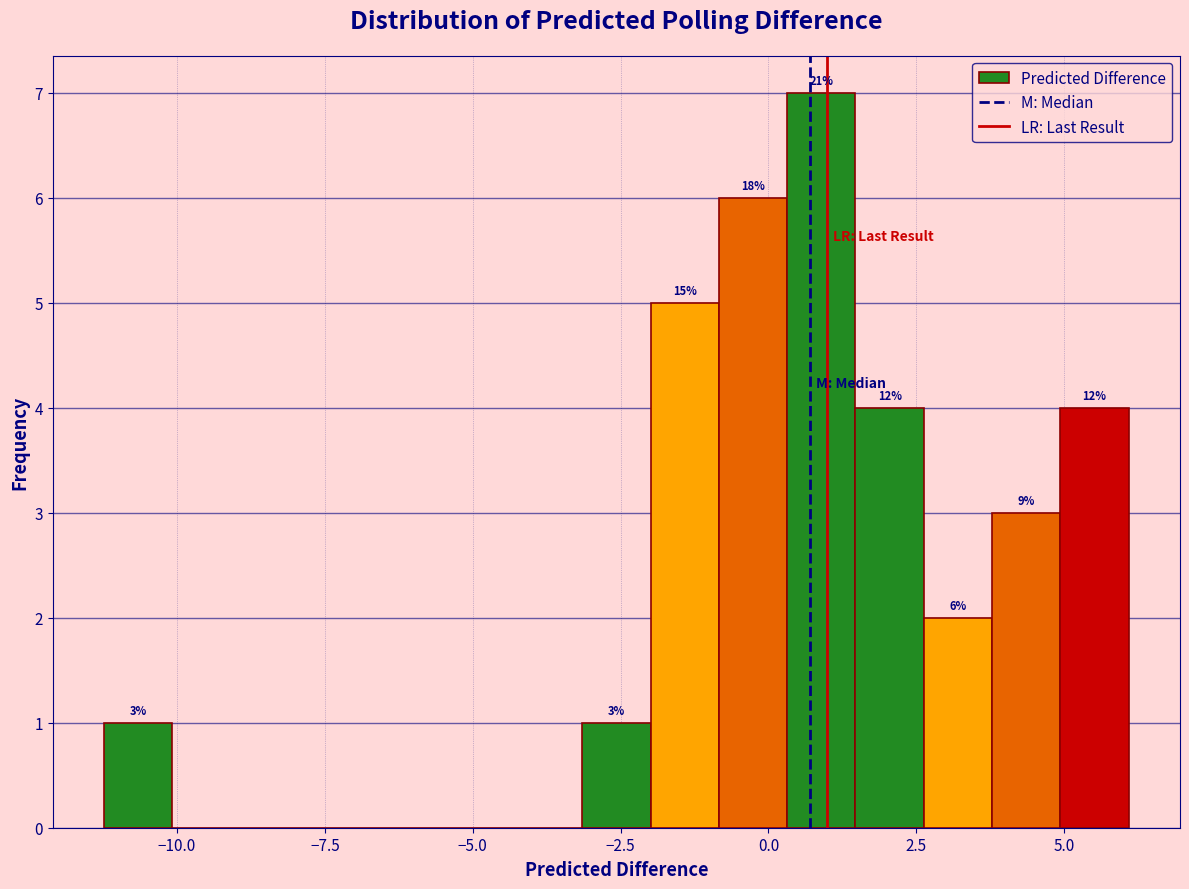

Read against the x-axis, roughly where is the centre of the tallest bar?

1.0